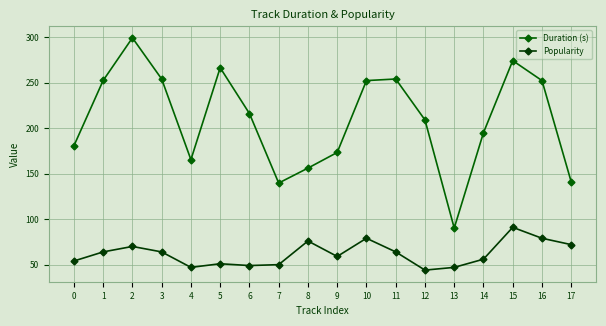

Read the Duration (s) value at 9.

173.3